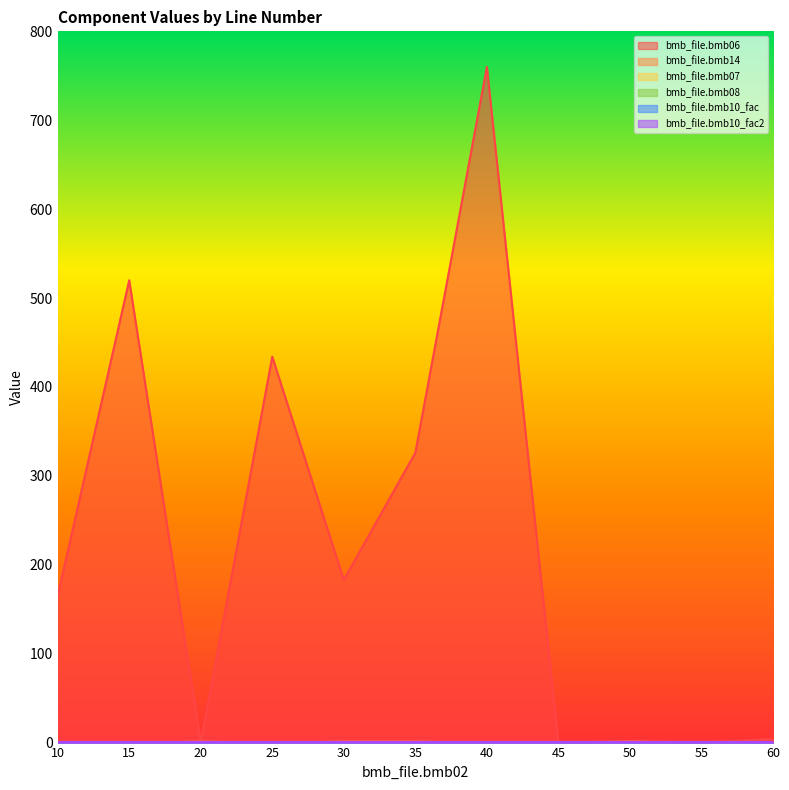

Which series has the widest spread of values?

bmb_file.bmb06